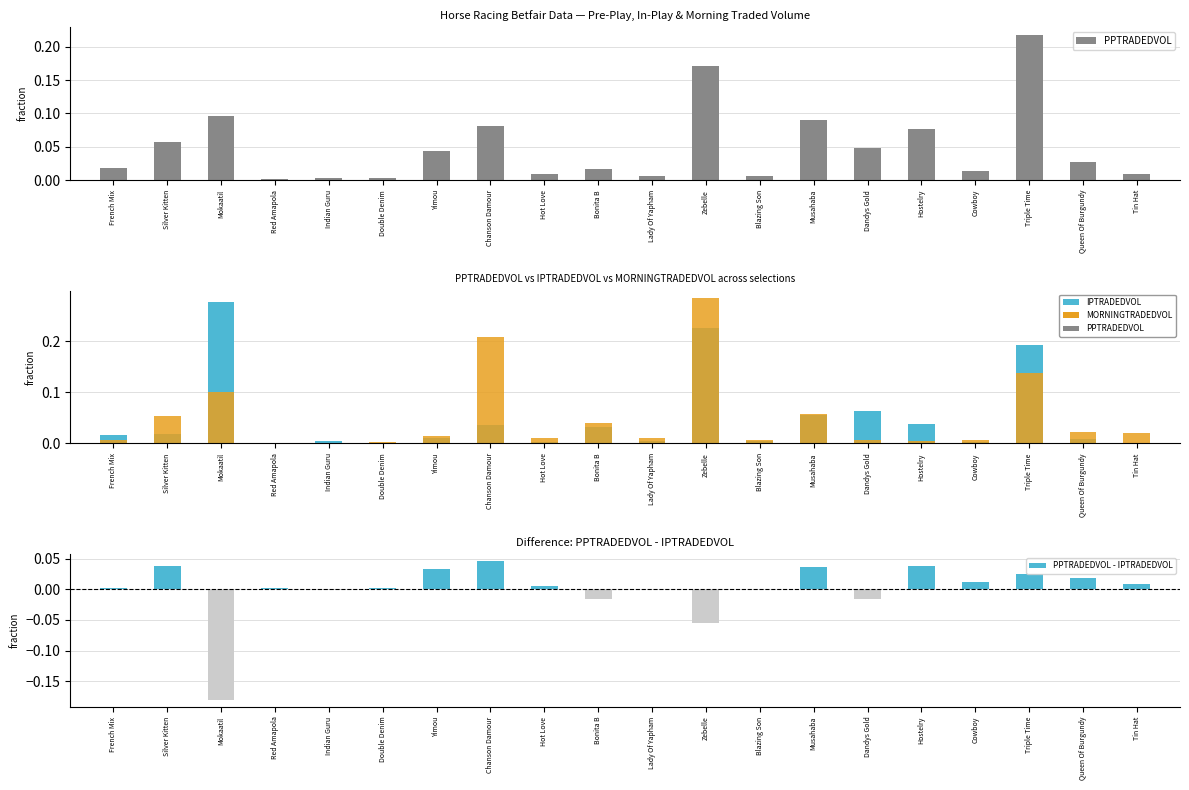

Reading right to left, what are all the values shown in this chart?

PPTRADEDVOL: Tin Hat=0.0	Queen Of Burgundy=0.0	Triple Time=0.2	Cowboy=0.0	Hostelry=0.1	Dandys Gold=0.0	Musahaba=0.1	Blazing Son=0.0	Zebelle=0.2	Lady Of Yapham=0.0	Bonita B=0.0	Hot Love=0.0	Chanson Damour=0.1	Yimou=0.0	Double Denim=0.0	Indian Guru=0.0	Red Amapola=0.0	Mokaatil=0.1	Silver Kitten=0.1	French Mix=0.0
IPTRADEDVOL: Tin Hat=0.0	Queen Of Burgundy=0.0	Triple Time=0.2	Cowboy=0.0	Hostelry=0.0	Dandys Gold=0.1	Musahaba=0.1	Blazing Son=0.0	Zebelle=0.2	Lady Of Yapham=0.0	Bonita B=0.0	Hot Love=0.0	Chanson Damour=0.0	Yimou=0.0	Double Denim=0.0	Indian Guru=0.0	Red Amapola=0.0	Mokaatil=0.3	Silver Kitten=0.0	French Mix=0.0
MORNINGTRADEDVOL: Tin Hat=0.0	Queen Of Burgundy=0.0	Triple Time=0.1	Cowboy=0.0	Hostelry=0.0	Dandys Gold=0.0	Musahaba=0.1	Blazing Son=0.0	Zebelle=0.3	Lady Of Yapham=0.0	Bonita B=0.0	Hot Love=0.0	Chanson Damour=0.2	Yimou=0.0	Double Denim=0.0	Indian Guru=0.0	Red Amapola=0.0	Mokaatil=0.1	Silver Kitten=0.1	French Mix=0.0
PPTRADEDVOL - IPTRADEDVOL: Tin Hat=0.0	Queen Of Burgundy=0.0	Triple Time=0.0	Cowboy=0.0	Hostelry=0.0	Dandys Gold=-0.0	Musahaba=0.0	Blazing Son=0.0	Zebelle=-0.1	Lady Of Yapham=0.0	Bonita B=-0.0	Hot Love=0.0	Chanson Damour=0.0	Yimou=0.0	Double Denim=0.0	Indian Guru=-0.0	Red Amapola=0.0	Mokaatil=-0.2	Silver Kitten=0.0	French Mix=0.0